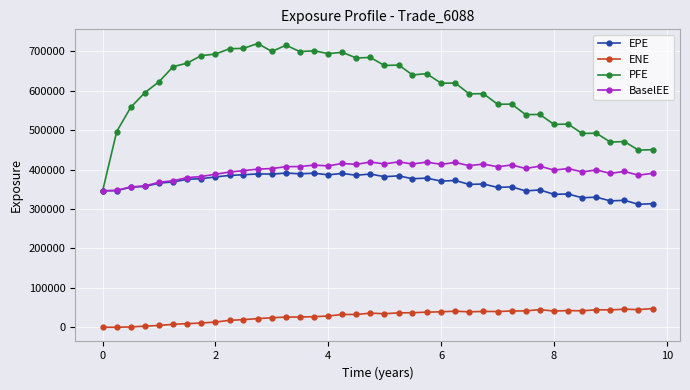

What are all the series names shown in the legend?

EPE, ENE, PFE, BaselEE